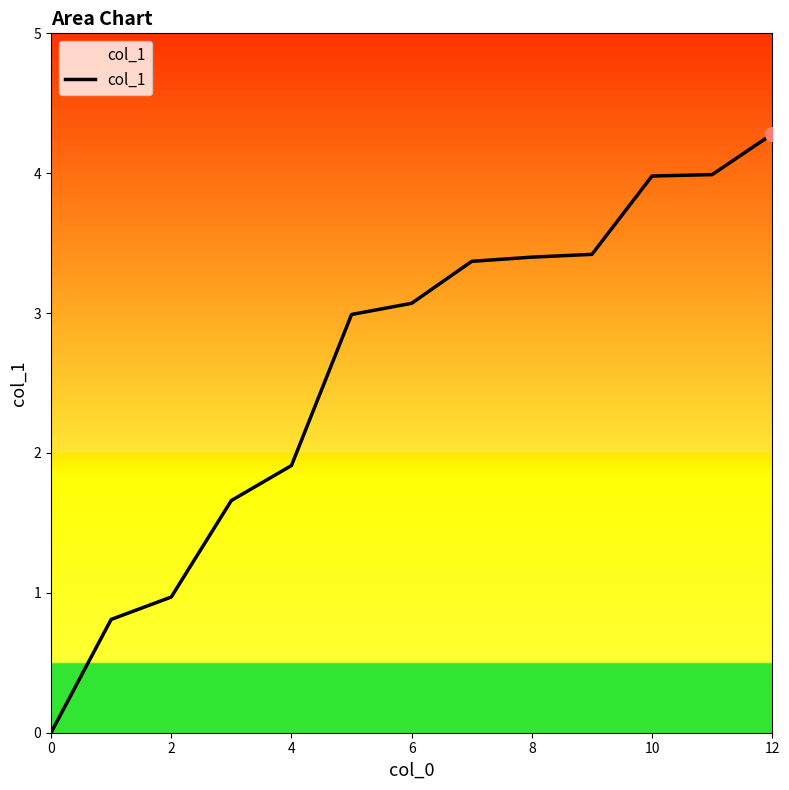

What is the maximum value shown in the chart?

4.3